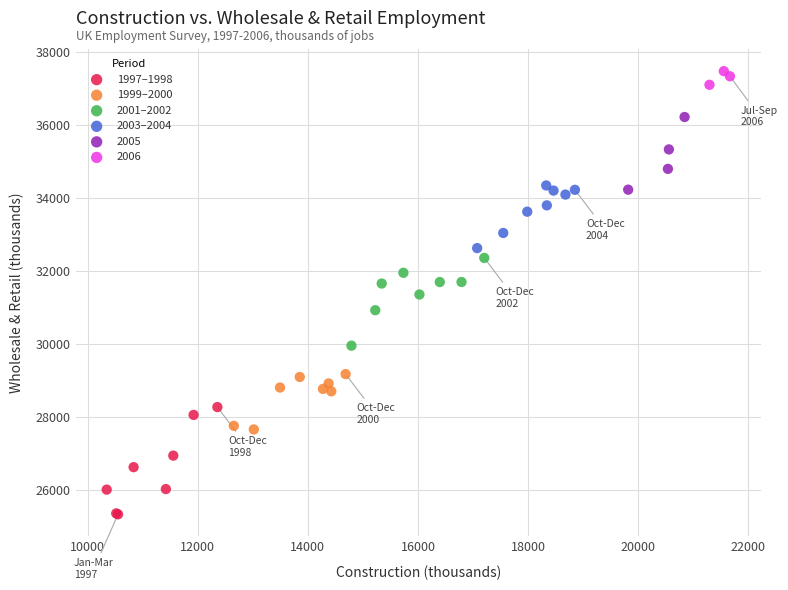

Which series reaches the minimum Y coordinate?

1997–1998